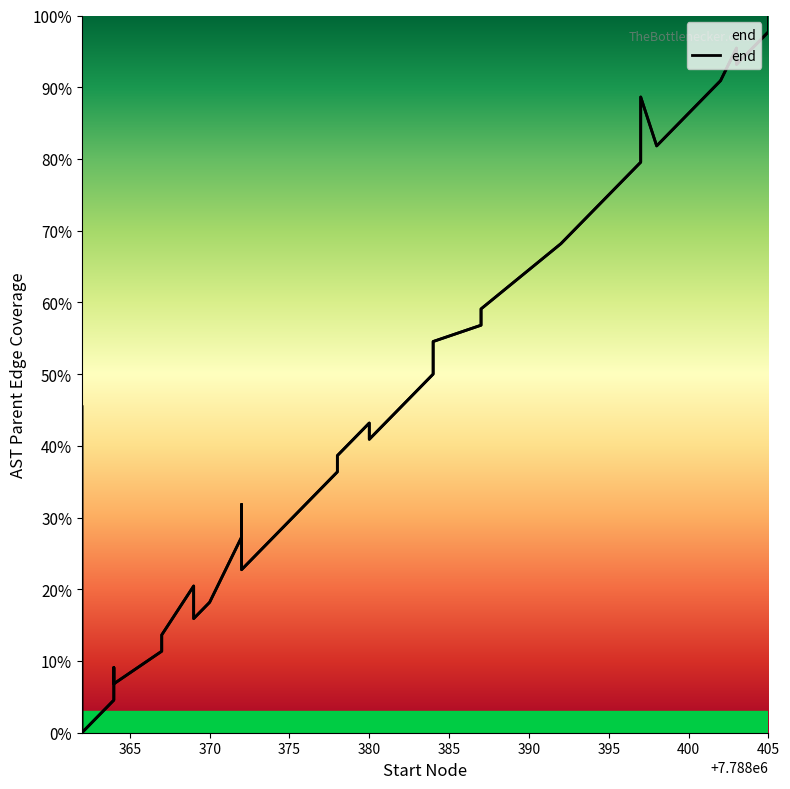

True or false: there are more than 1 points higher than both neighbors.

True